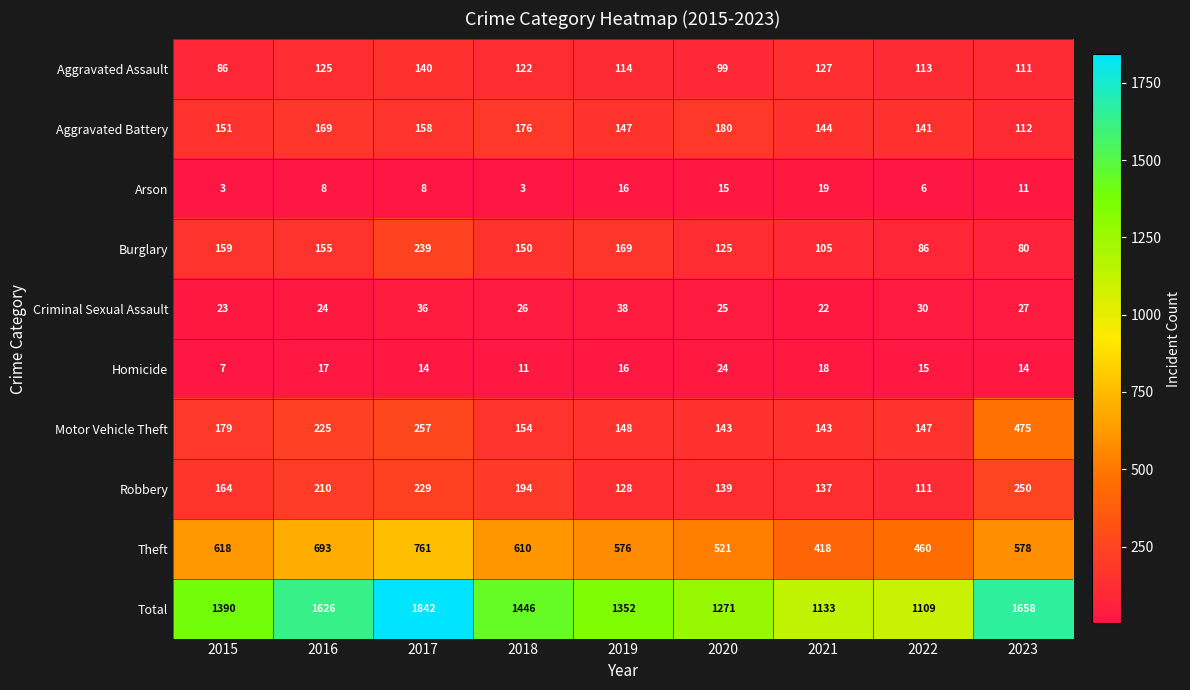

What is the highest value of the Homicide series?

24